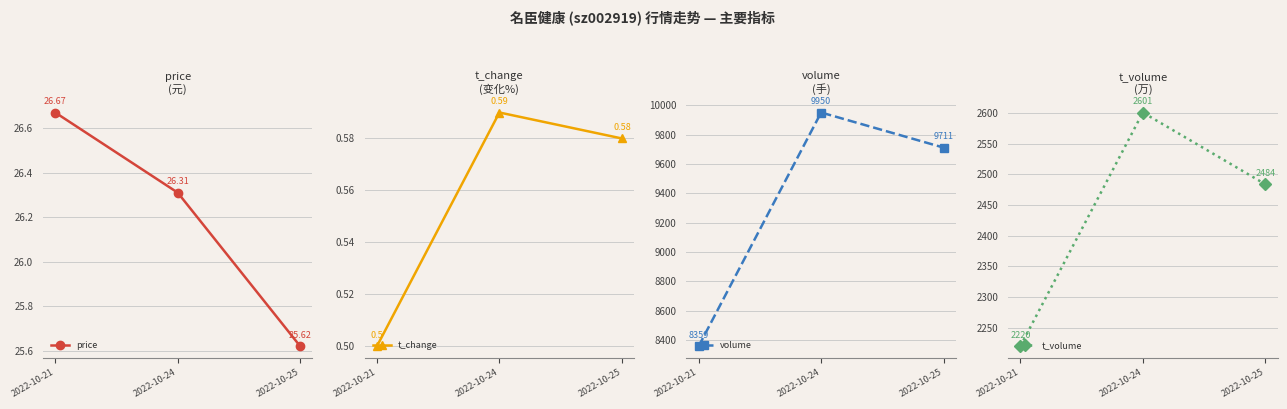

At which label is t_volume closest to 2410?

2022-10-25